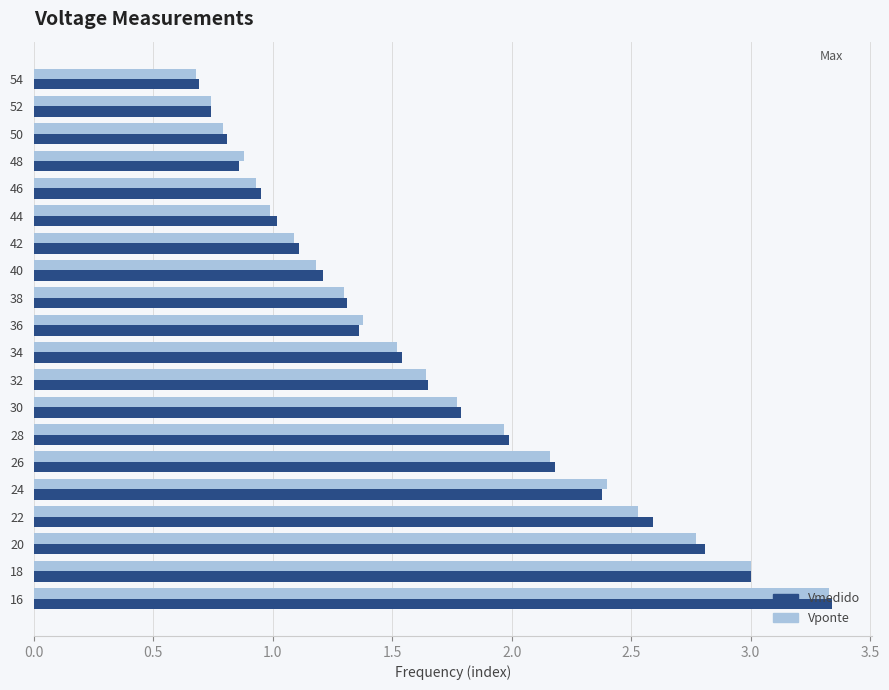

What is the average value of the Vponte series?

1.7